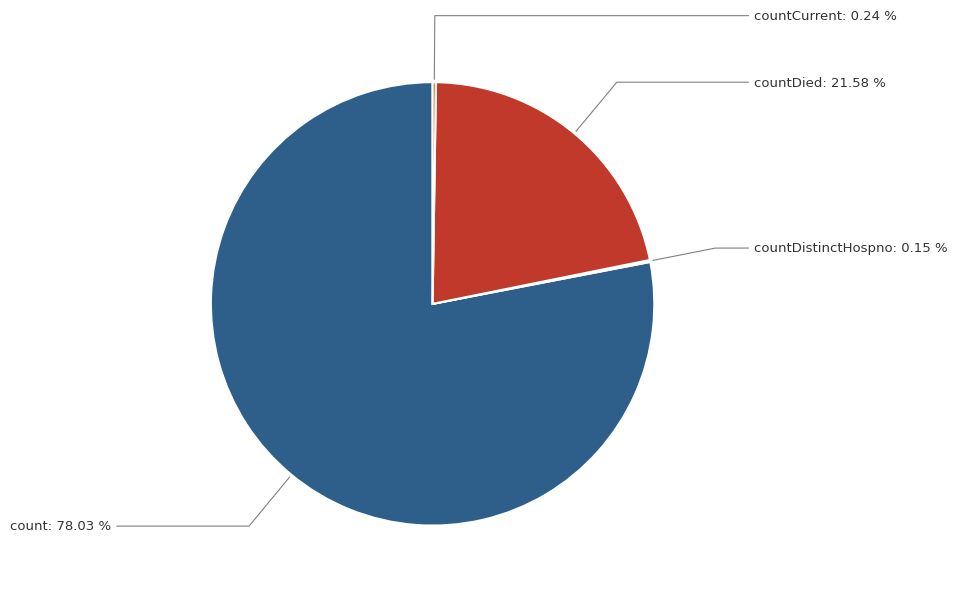

What is the largest slice in the pie chart?

count